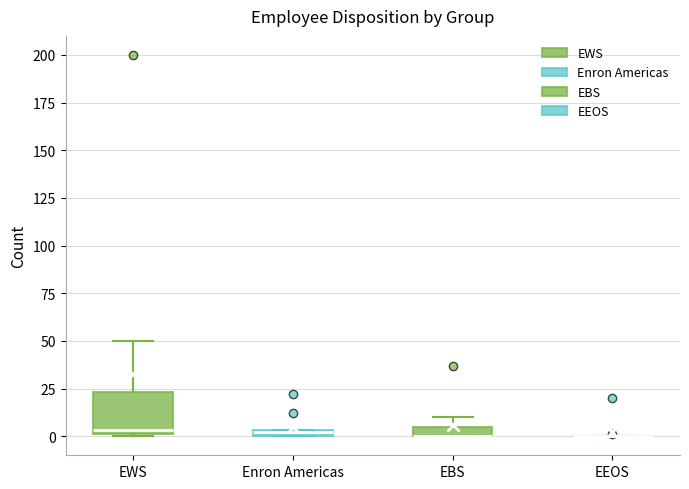

Comparing the boxes themselves (not the whiskers), which one is the tallest?

EWS